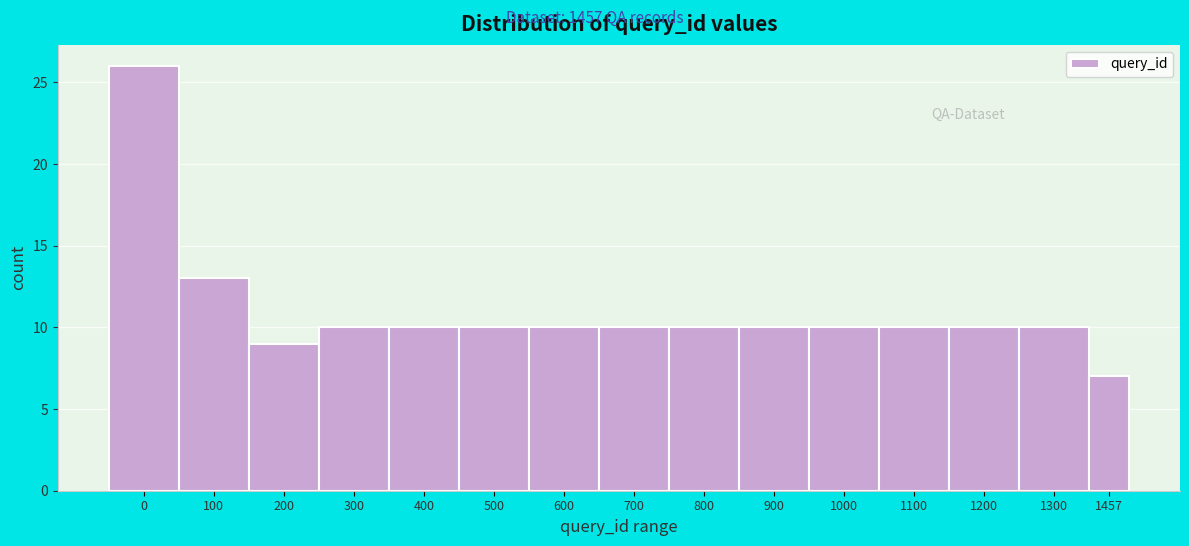

Reading left to right, transcribe all the data shown in this chart.

26	13	9	10	10	10	10	10	10	10	10	10	10	10	7